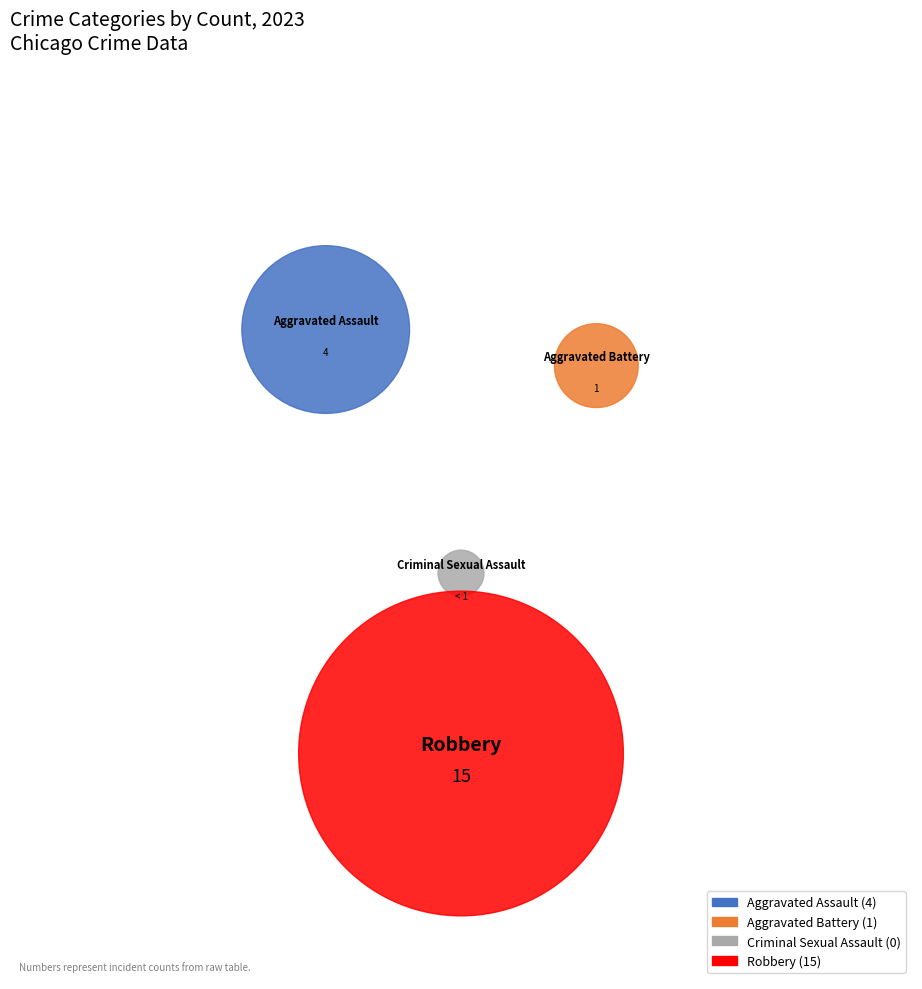

Which category has the biggest portion of the pie?

Robbery